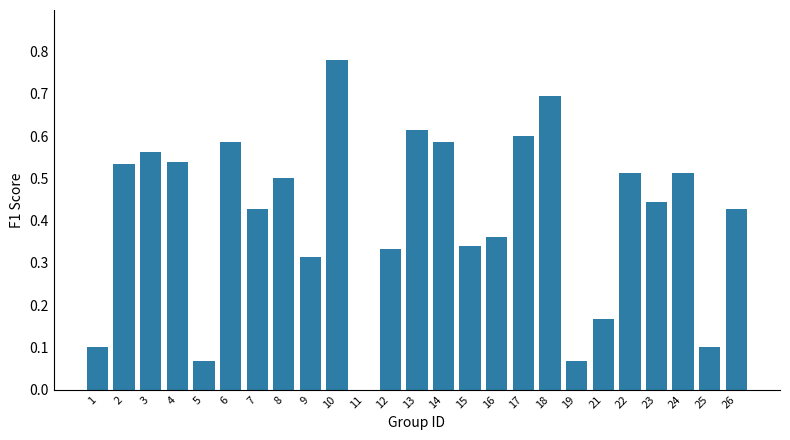

True or false: the data shows 0.6 at 17.

True